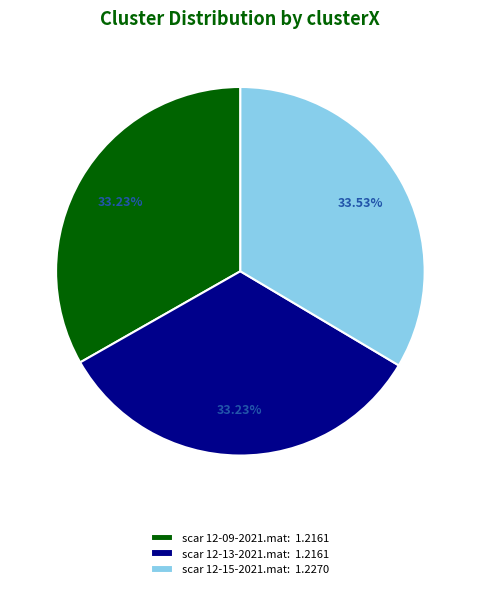

What is the ratio of the value at scar 12-15-2021.mat: 1.2270 to the value at scar 12-09-2021.mat: 1.2161?

1.0